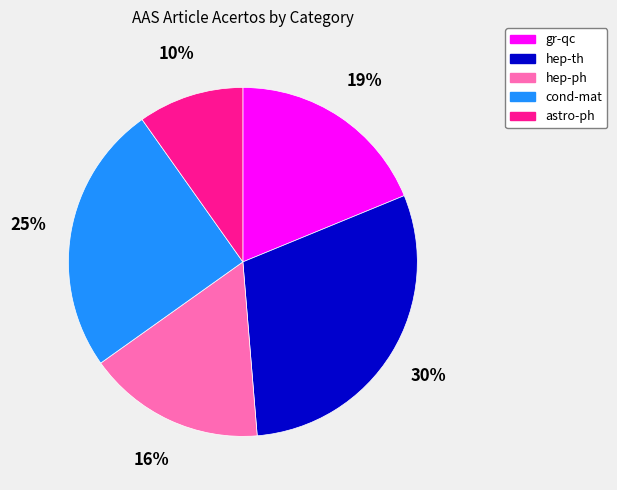

Rank the categories by value from lowest to highest.

astro-ph, hep-ph, gr-qc, cond-mat, hep-th